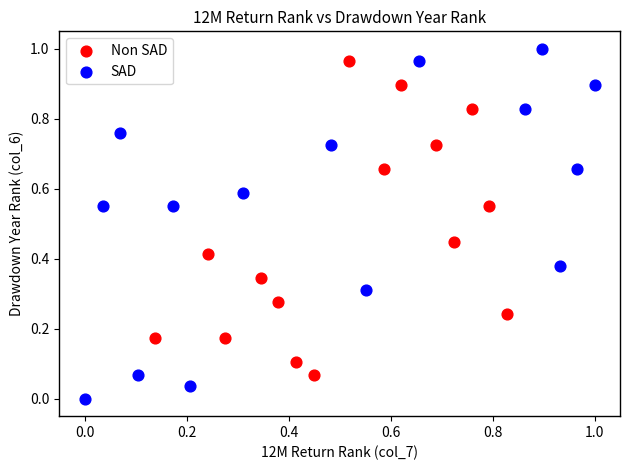

Which series has the widest spread of Y values?

SAD